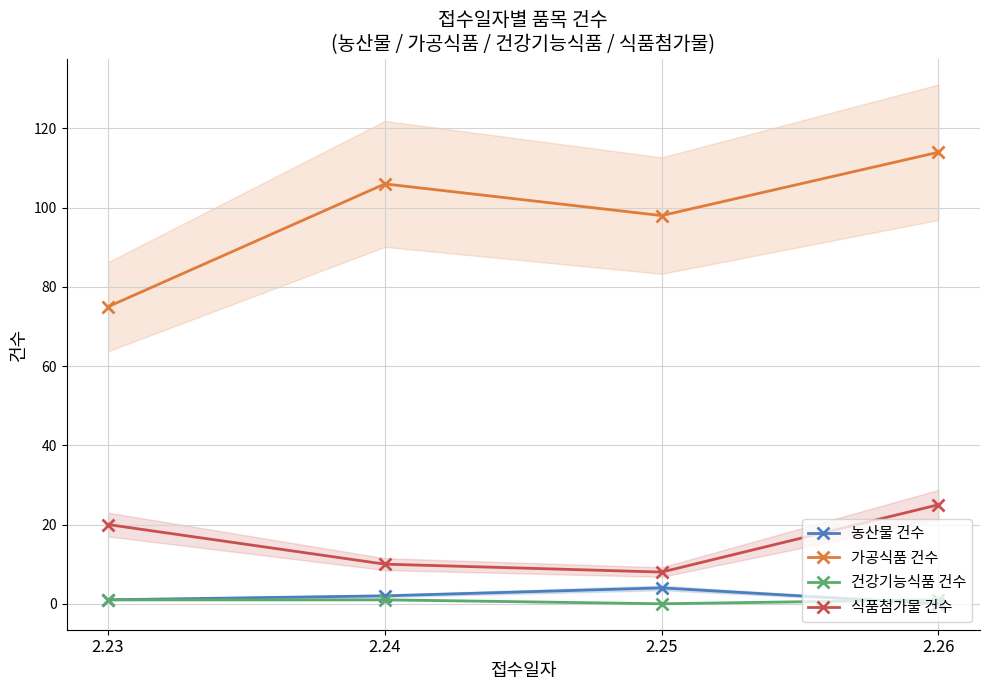

What is the sum of all 농산물 건수 values?

7